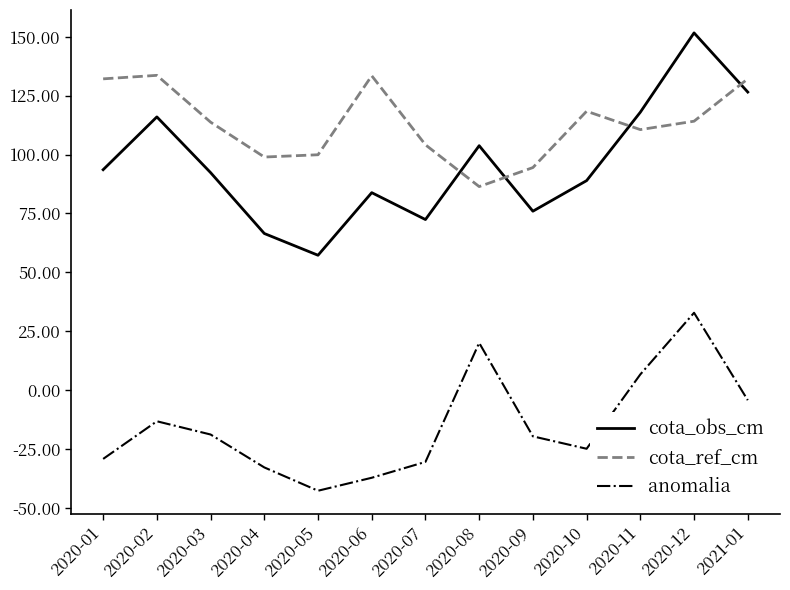

At which category does the chart reach its minimum across all series?

2020-05